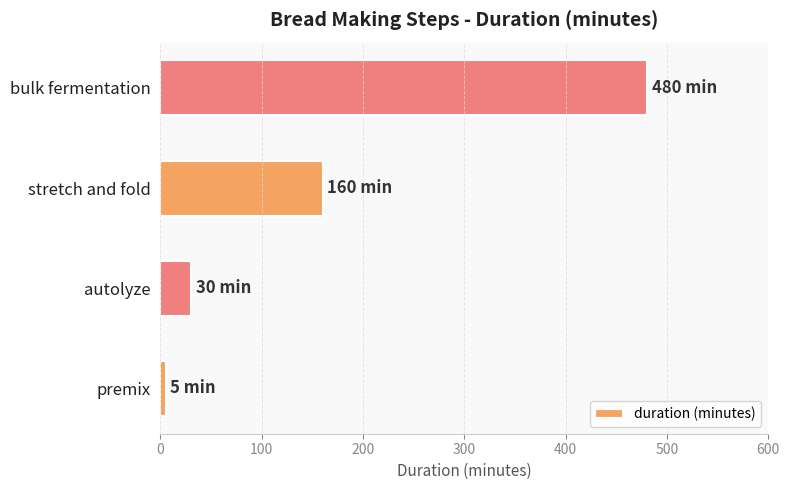

What is the sum of all values?

675